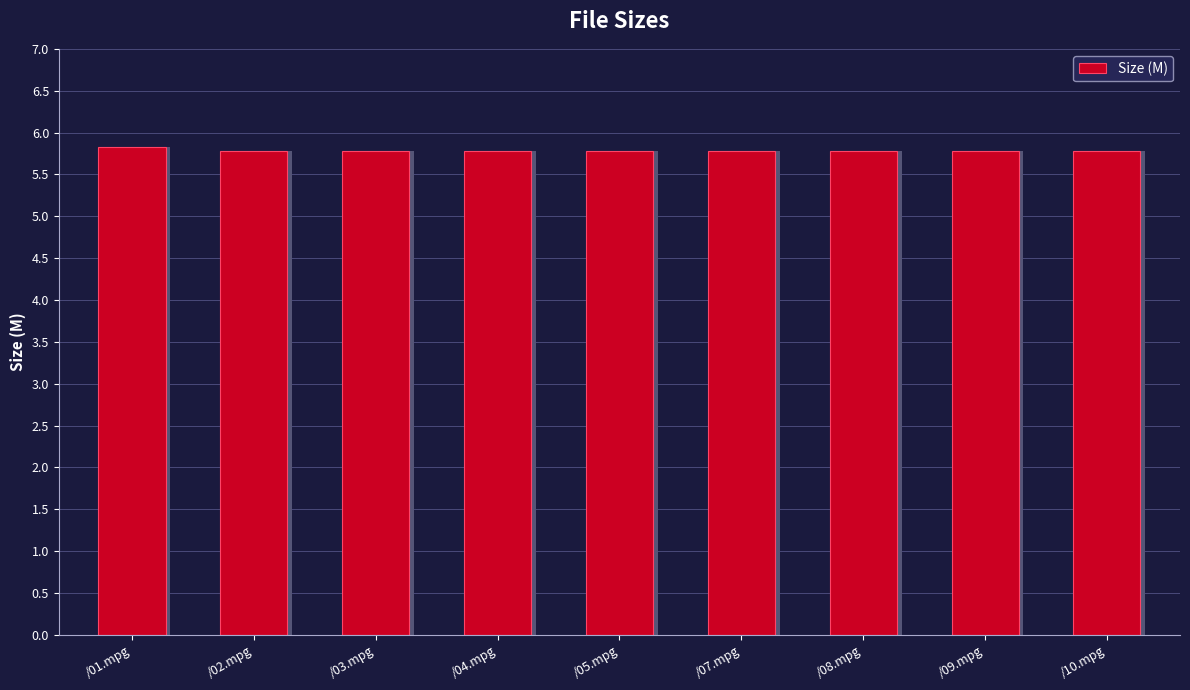

What is the average value?

5.8